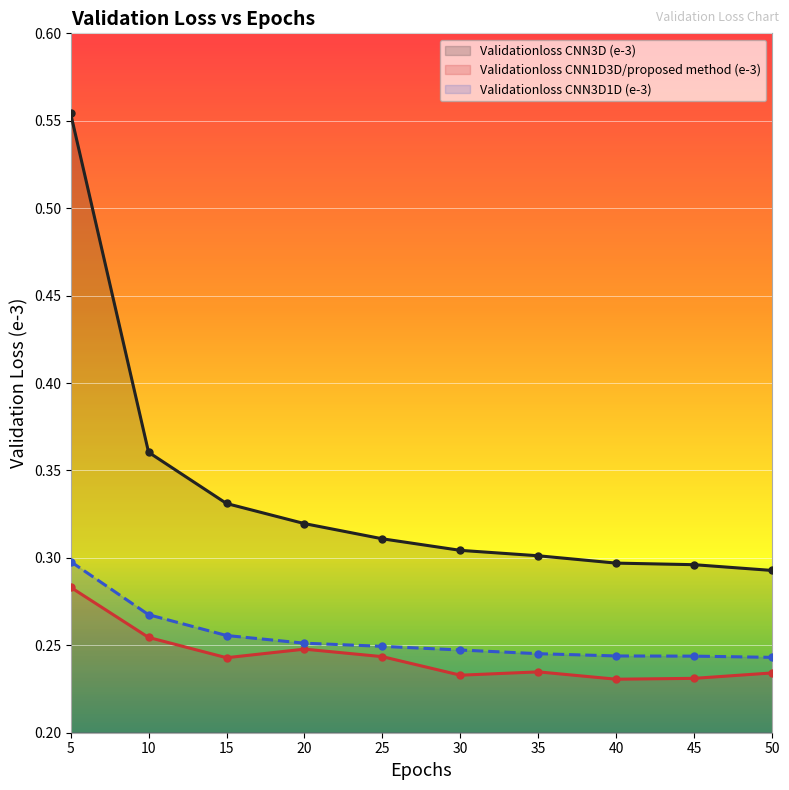

At which category is the sum across all series the highest?

5